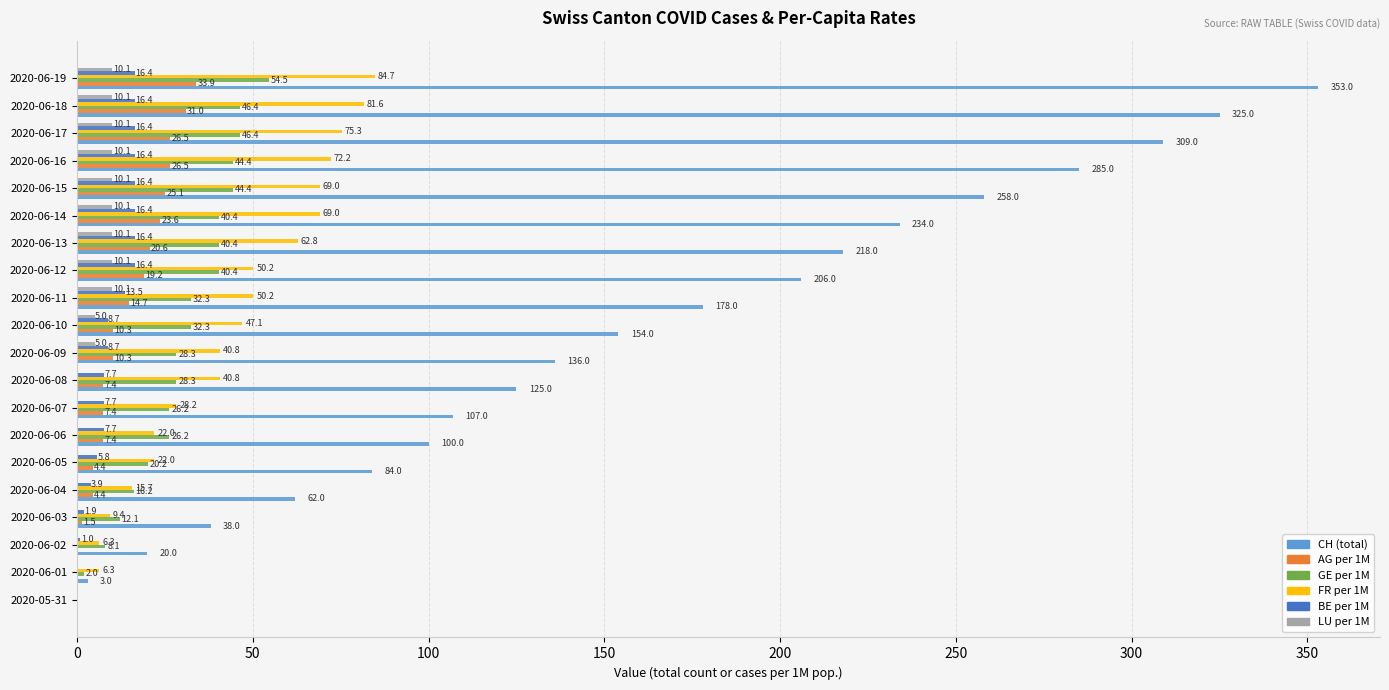

What is the greatest value displayed?

353.0